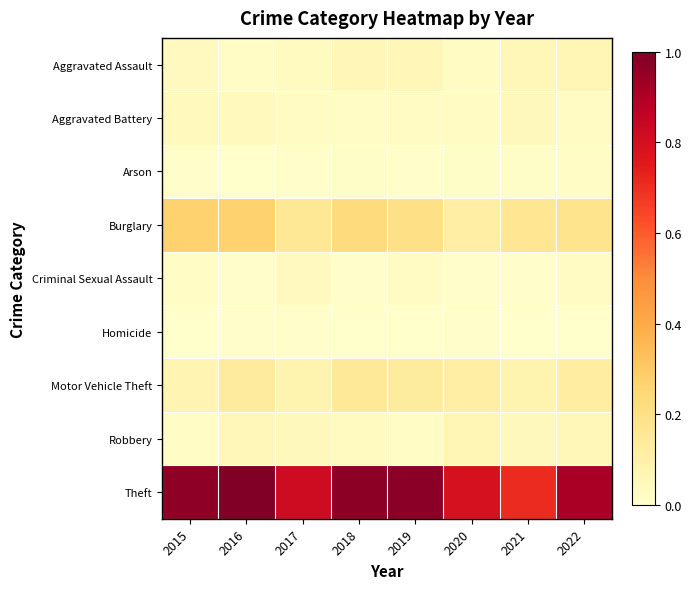

Reading left to right, extract all data points from this chart.

Aggravated Assault: 2015=0.0	2016=0.0	2017=0.0	2018=0.1	2019=0.1	2020=0.0	2021=0.1	2022=0.1
Aggravated Battery: 2015=0.0	2016=0.0	2017=0.0	2018=0.0	2019=0.0	2020=0.0	2021=0.0	2022=0.0
Arson: 2015=0.0	2016=0.0	2017=0.0	2018=0.0	2019=0.0	2020=0.0	2021=0.0	2022=0.0
Burglary: 2015=0.3	2016=0.3	2017=0.2	2018=0.2	2019=0.2	2020=0.1	2021=0.2	2022=0.2
Criminal Sexual Assault: 2015=0.0	2016=0.0	2017=0.0	2018=0.0	2019=0.0	2020=0.0	2021=0.0	2022=0.0
Homicide: 2015=0.0	2016=0.0	2017=0.0	2018=0.0	2019=0.0	2020=0.0	2021=0.0	2022=0.0
Motor Vehicle Theft: 2015=0.1	2016=0.1	2017=0.1	2018=0.1	2019=0.1	2020=0.1	2021=0.1	2022=0.1
Robbery: 2015=0.0	2016=0.1	2017=0.0	2018=0.0	2019=0.0	2020=0.1	2021=0.0	2022=0.1
Theft: 2015=1.0	2016=1.0	2017=0.8	2018=1.0	2019=1.0	2020=0.8	2021=0.7	2022=0.9